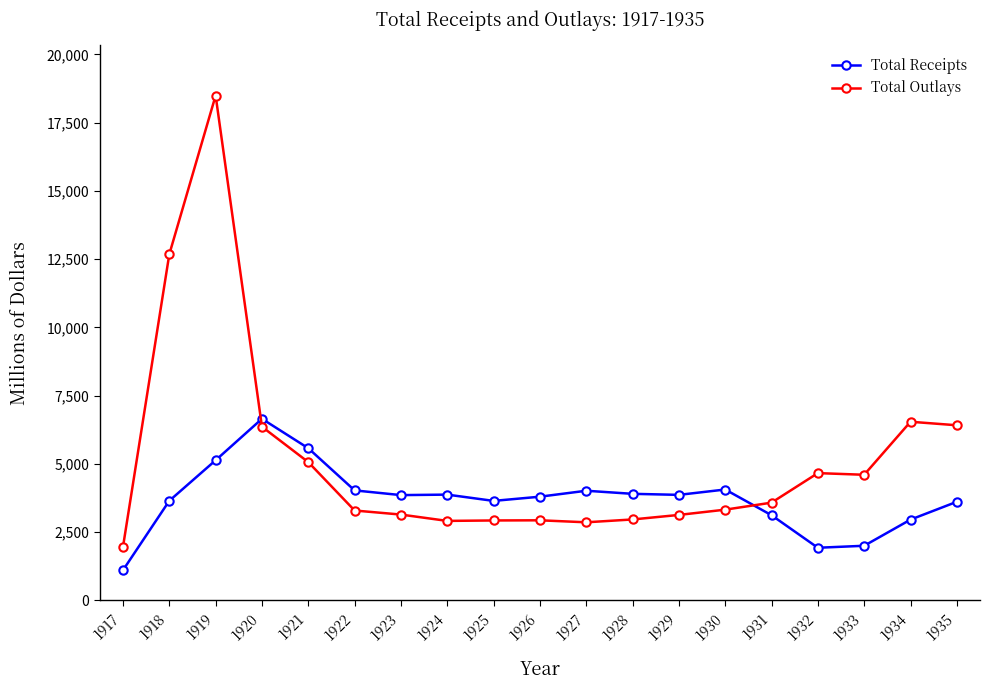

How many lines are shown in the chart?

2